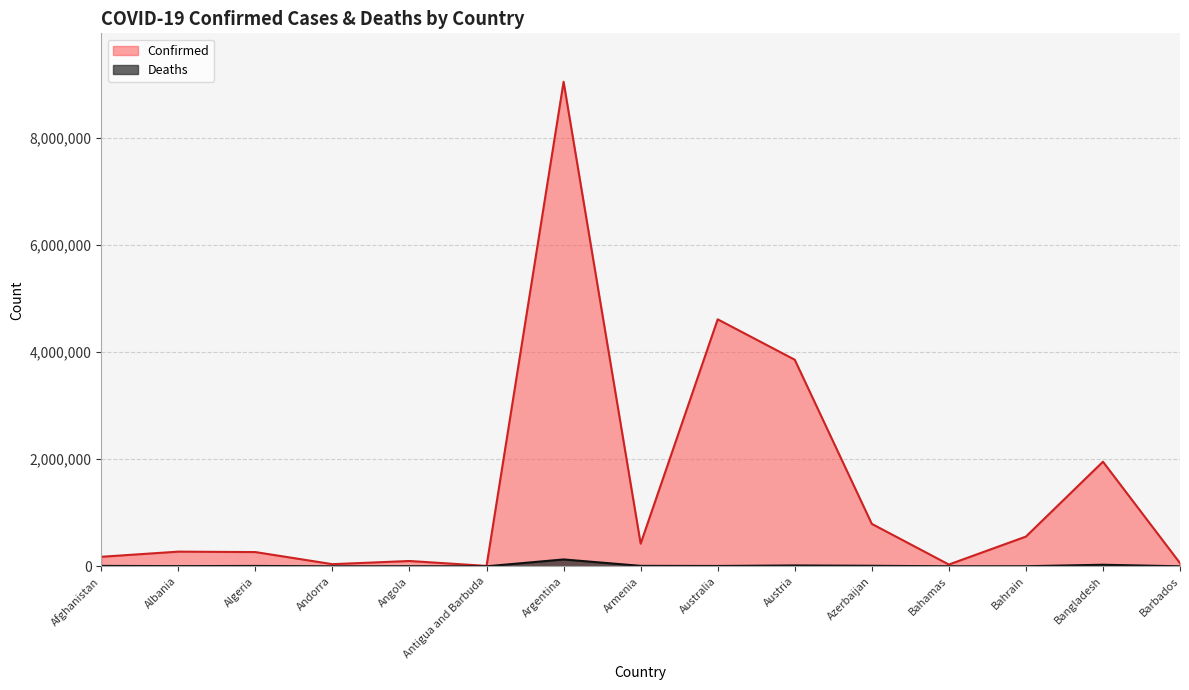

The value of Confirmed at Argentina is 9039838. True or false?

True